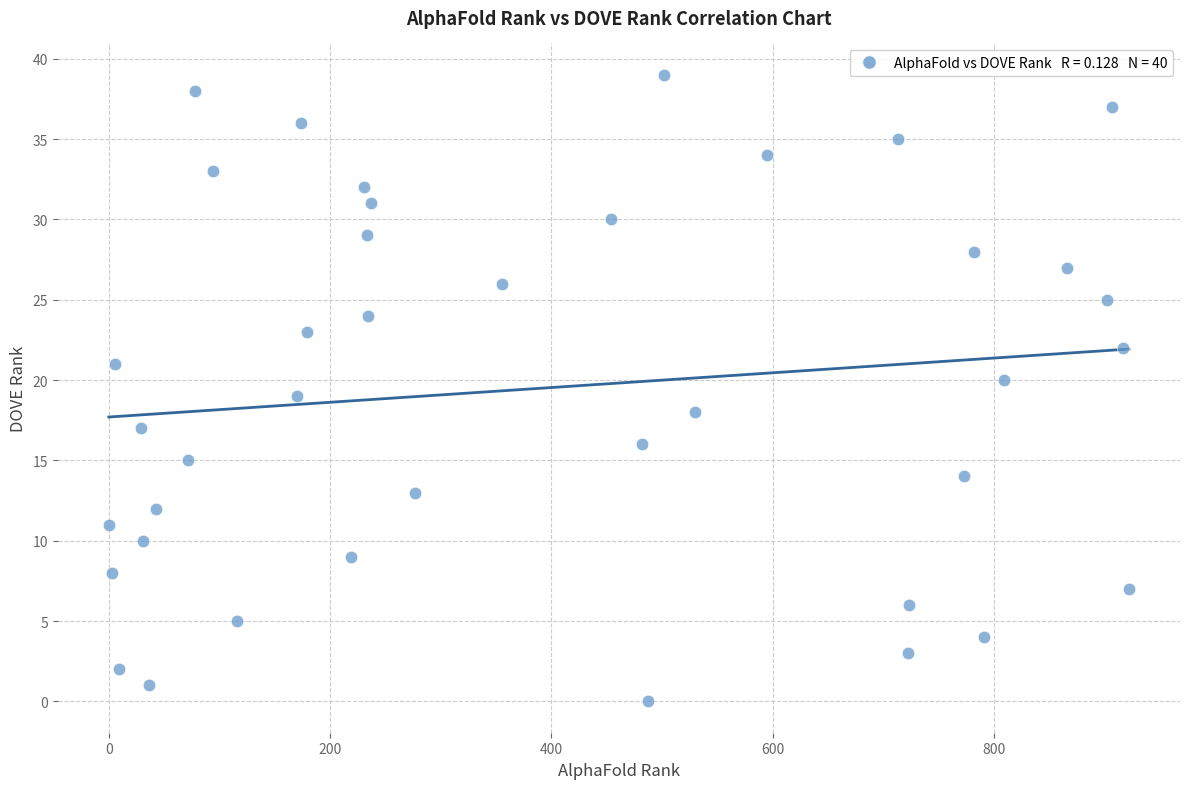

What is the range of Y values (max minus min)?

39